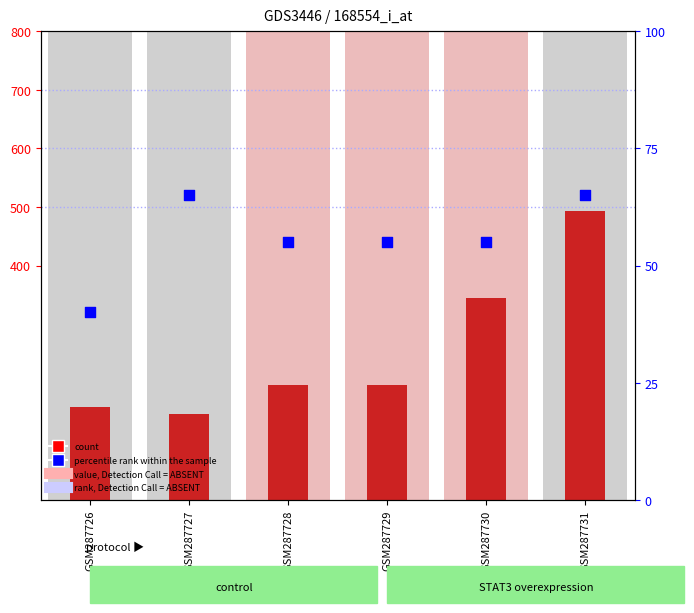

At how many categories does at least one series exceed 241?

2